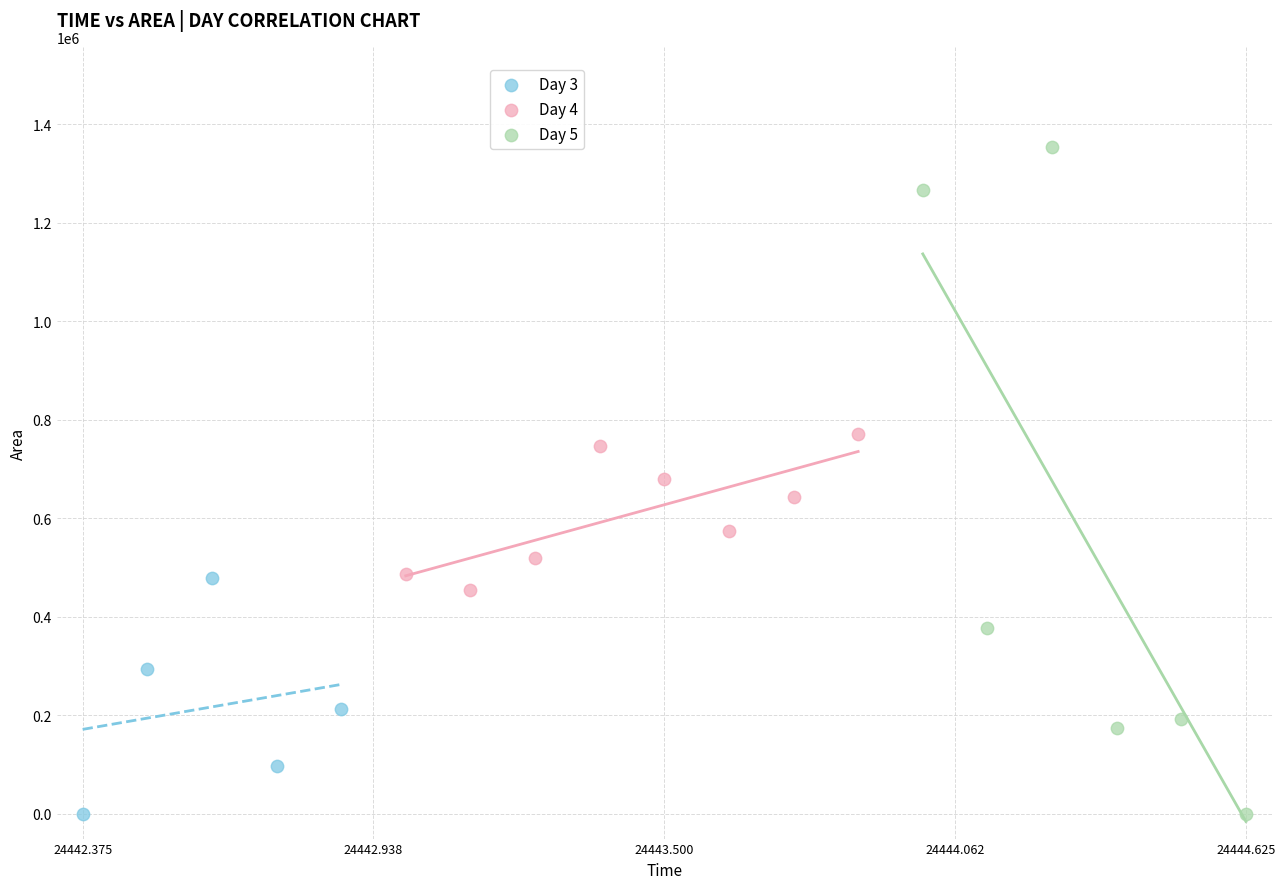

Which series has the largest Y range (max minus min)?

Day 5